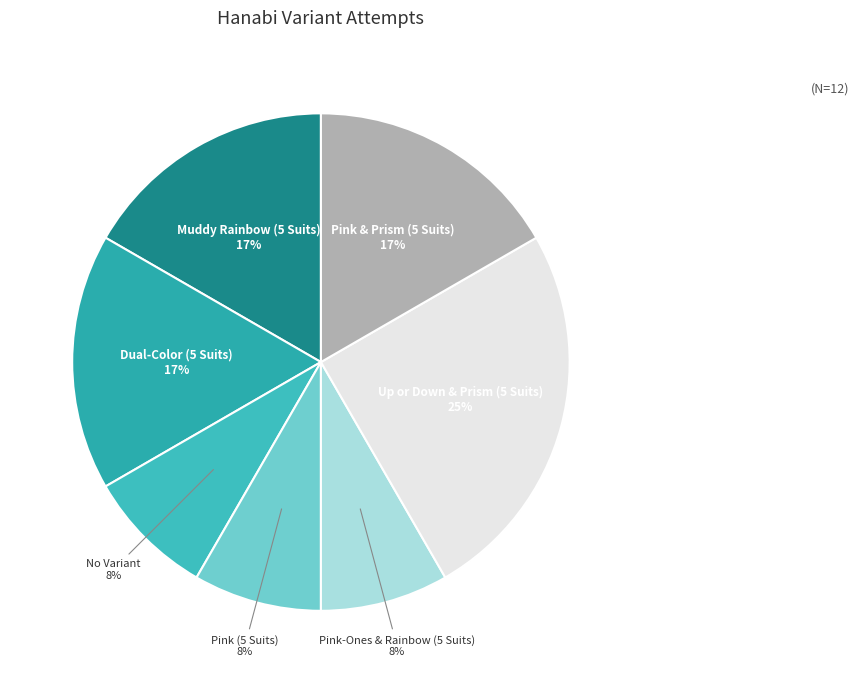

The Muddy Rainbow (5 Suits) slice represents 3% of the pie. True or false?

False